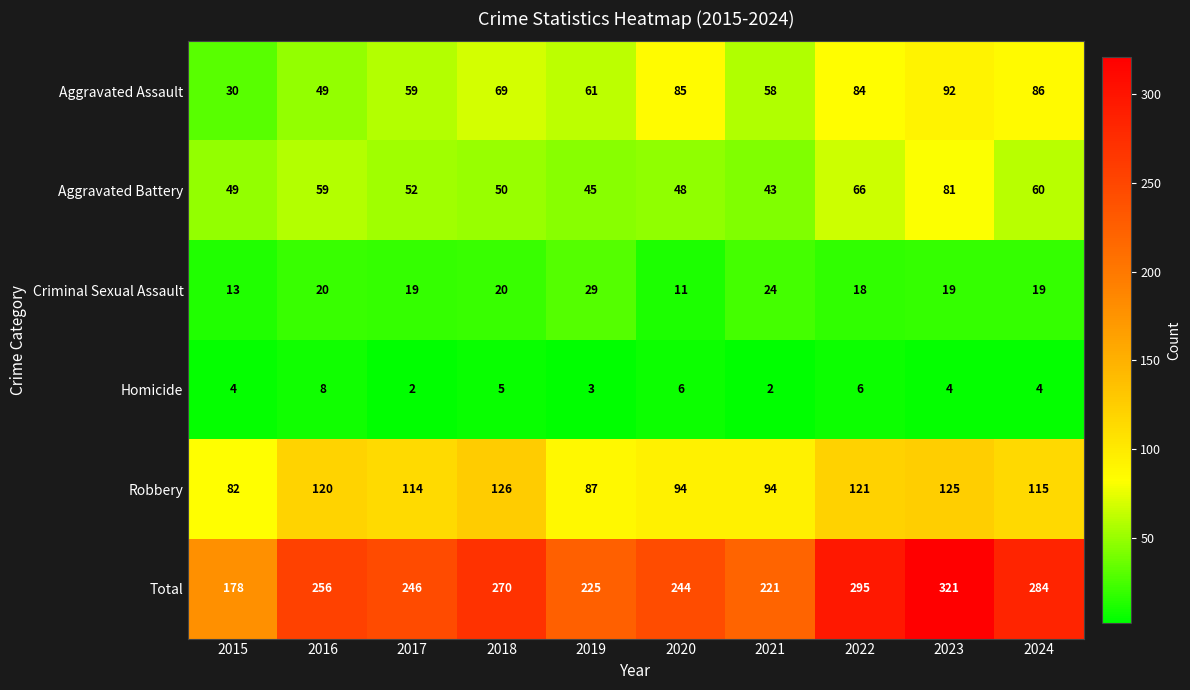

Which category has the highest value in the Aggravated Assault series?

2023